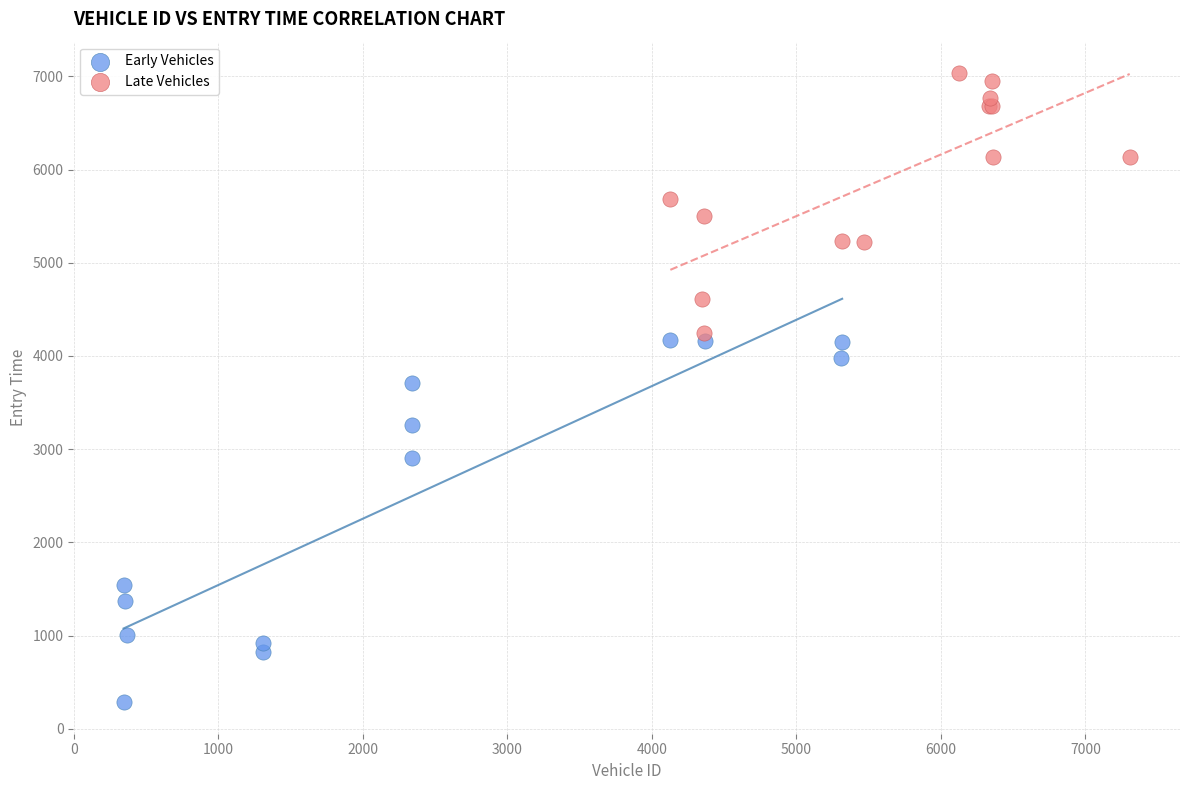

Which series reaches the maximum Y coordinate?

Late Vehicles